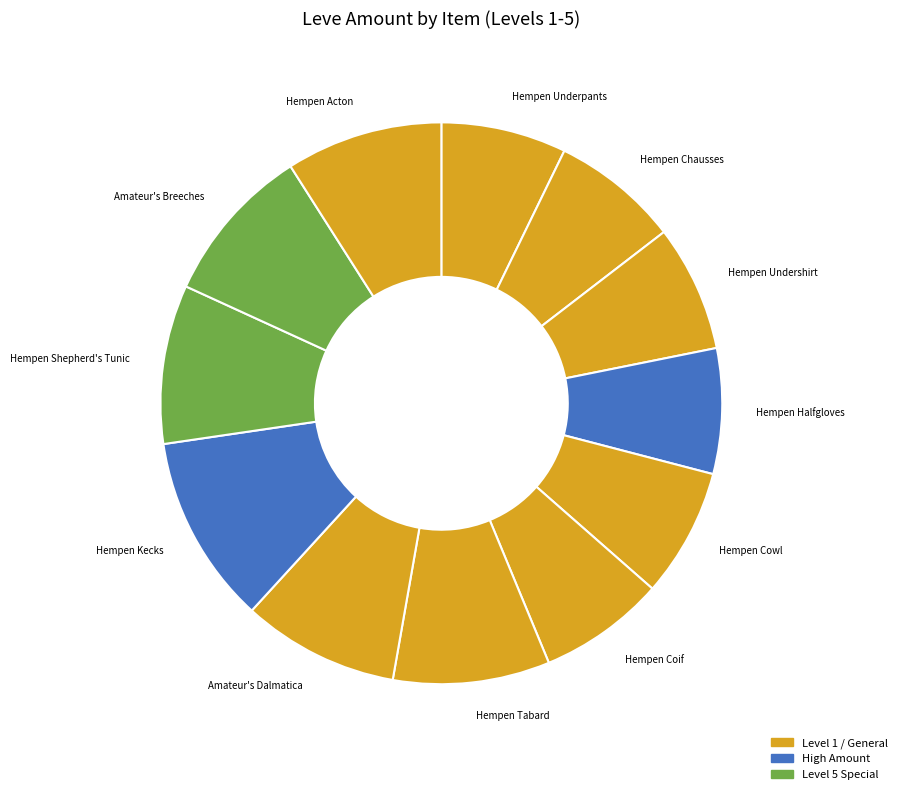

The Hempen Shepherd's Tunic slice represents 2% of the pie. True or false?

False